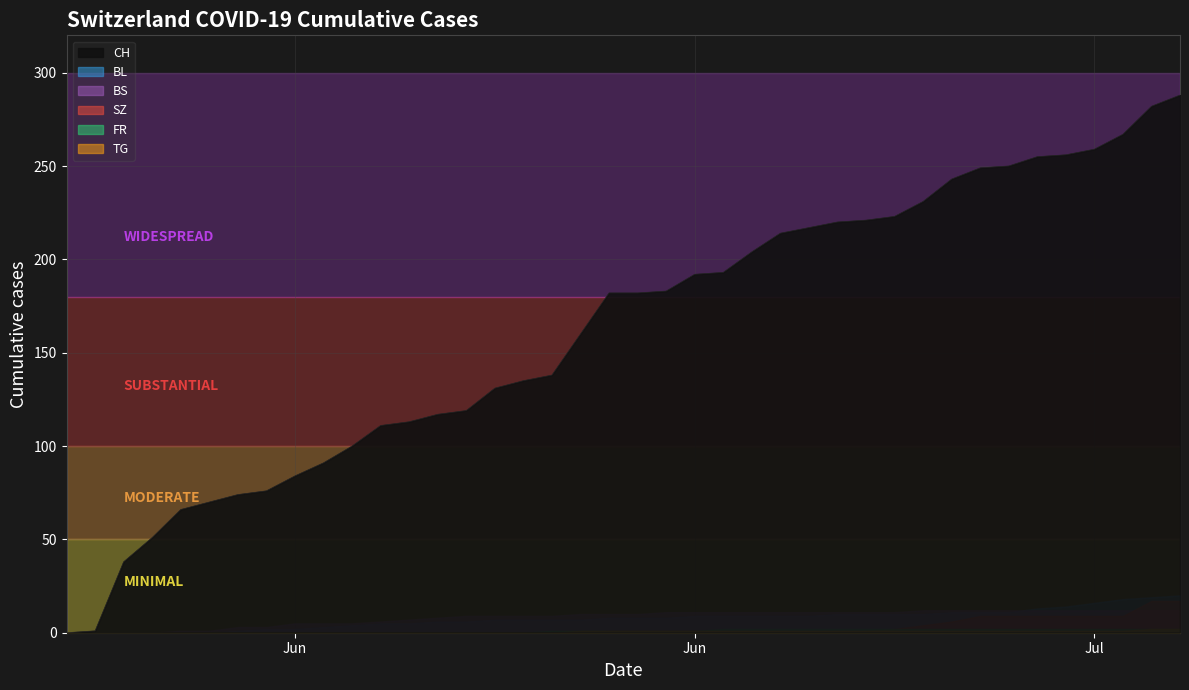

How many series are shown in this chart?

6